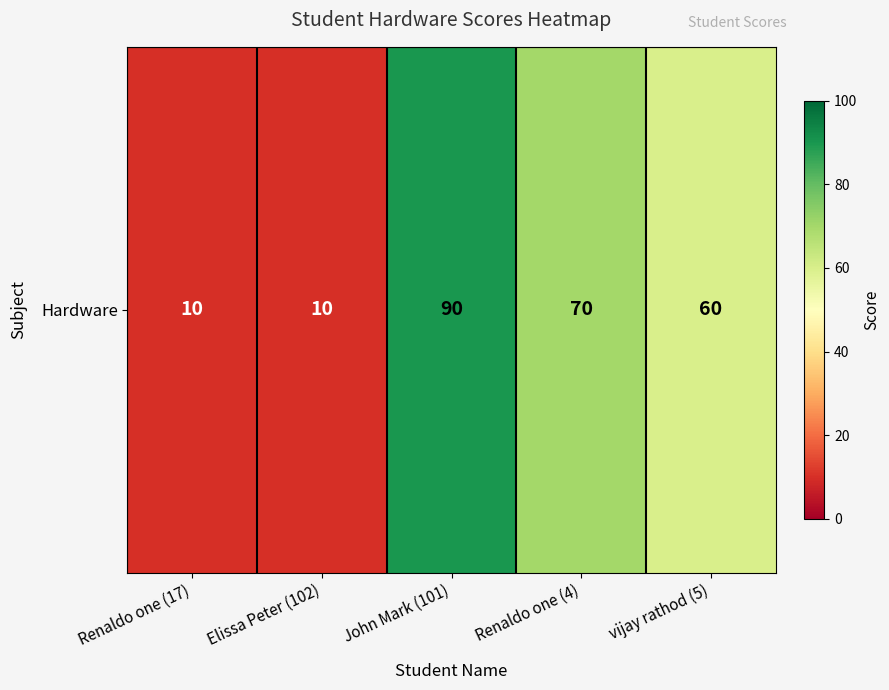

The value at John Mark (101) is 50. True or false?

False